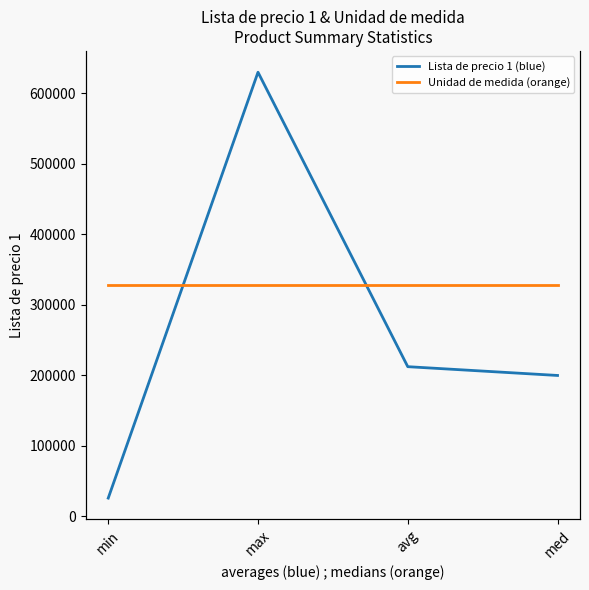

What is the difference between the highest and lowest values at avg?

417543.2